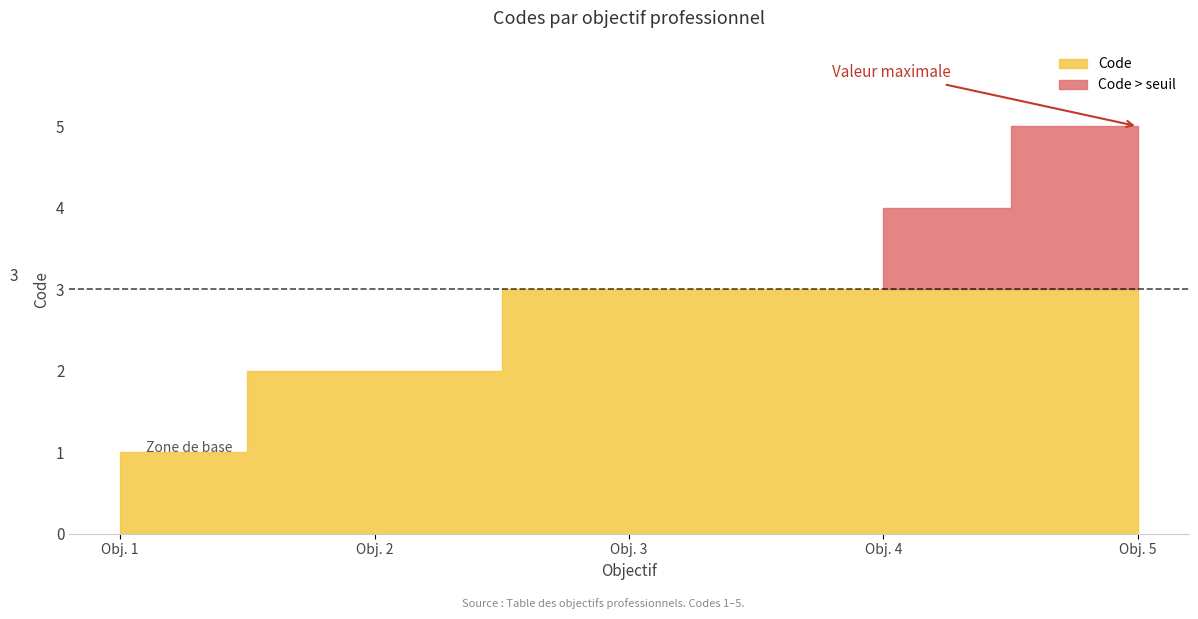

What is the value of the 2nd point from the left?

2